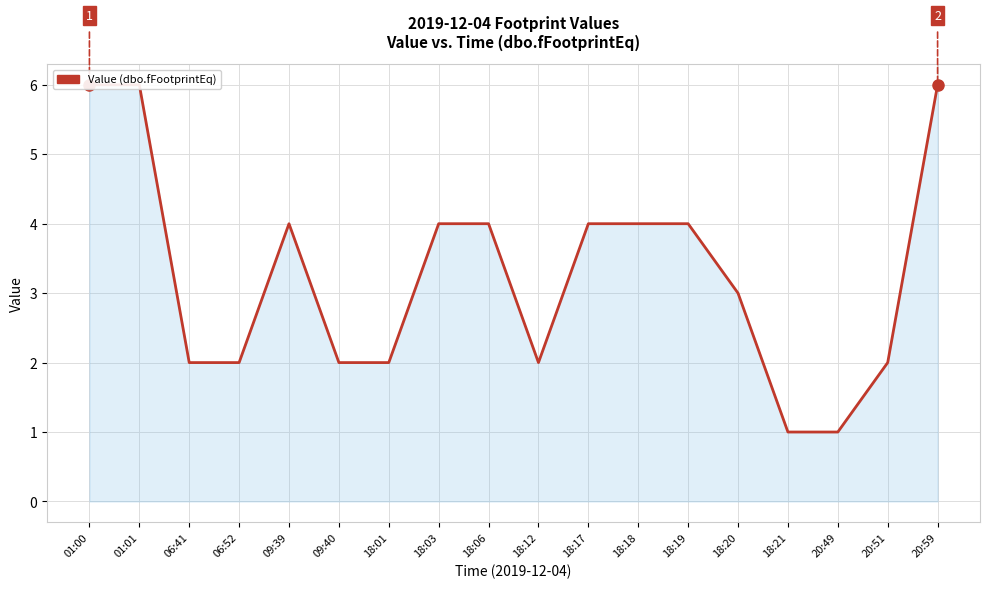

What is the approximate value at 18:21?

1